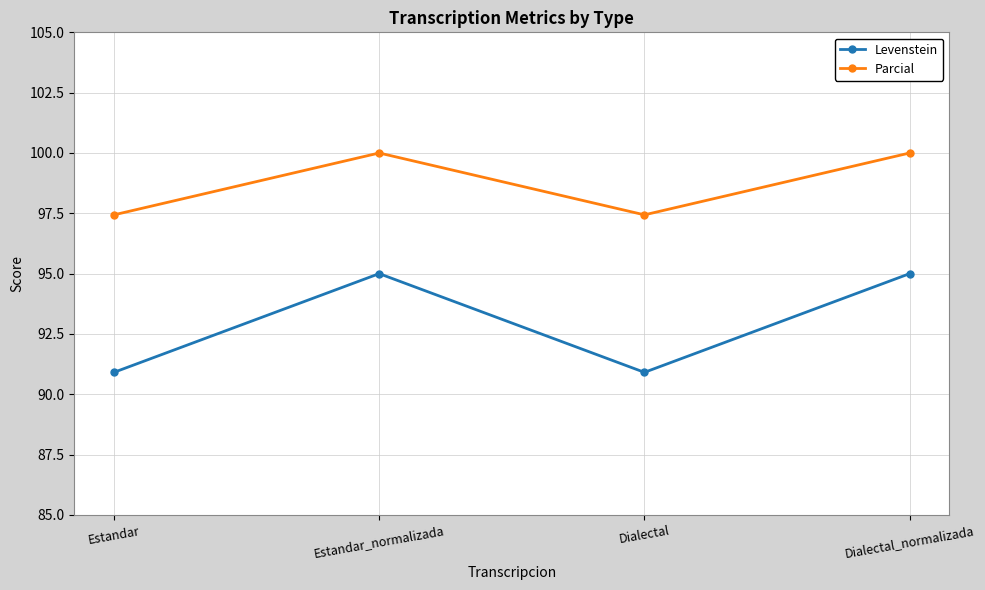

Reading left to right, what are all the values shown in this chart?

Levenstein: Estandar=90.9	Estandar_normalizada=95.0	Dialectal=90.9	Dialectal_normalizada=95.0
Parcial: Estandar=97.4	Estandar_normalizada=100.0	Dialectal=97.4	Dialectal_normalizada=100.0